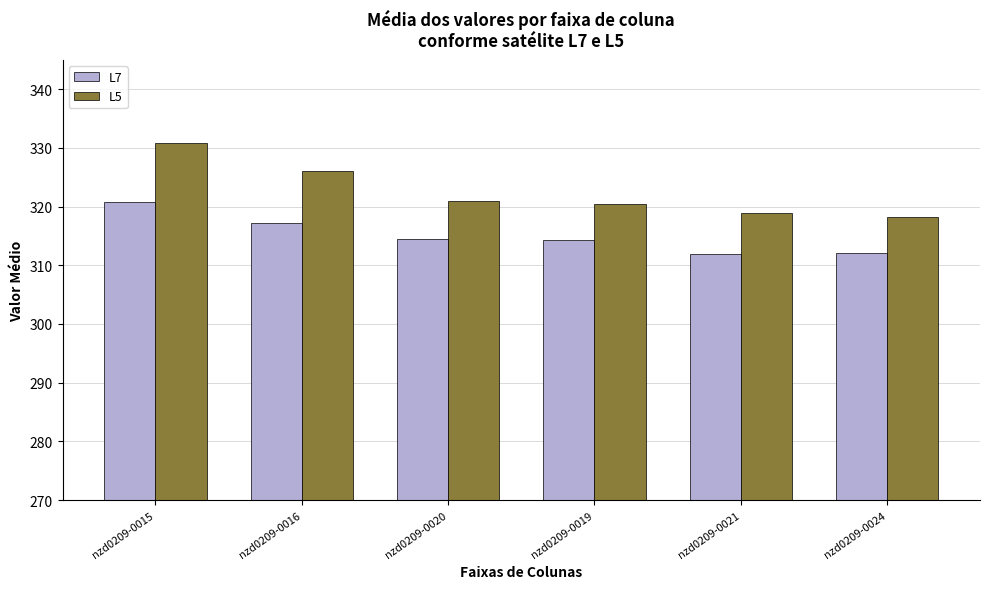

The L7 series shows 314.4 at nzd0209-0020. True or false?

True